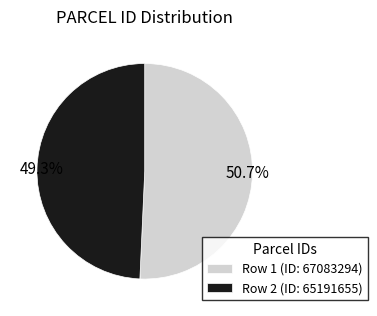

To the nearest percent, what is the average slice percentage?

50%